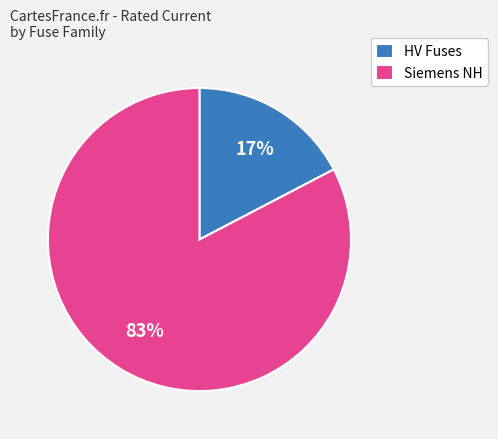

Is the sum of Siemens NH and HV Fuses greater than half?

Yes